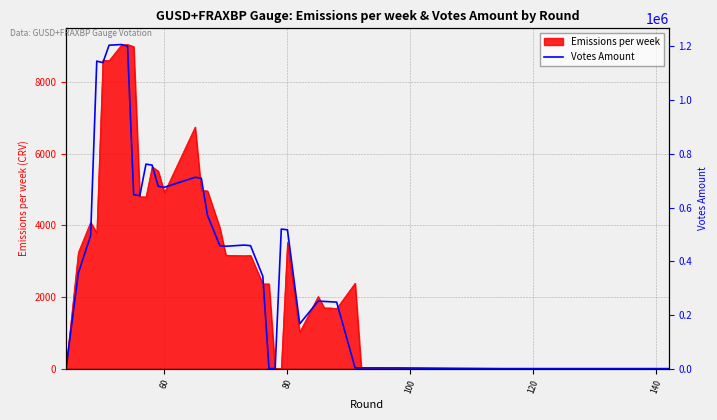

How many data points are less than 457938?

20